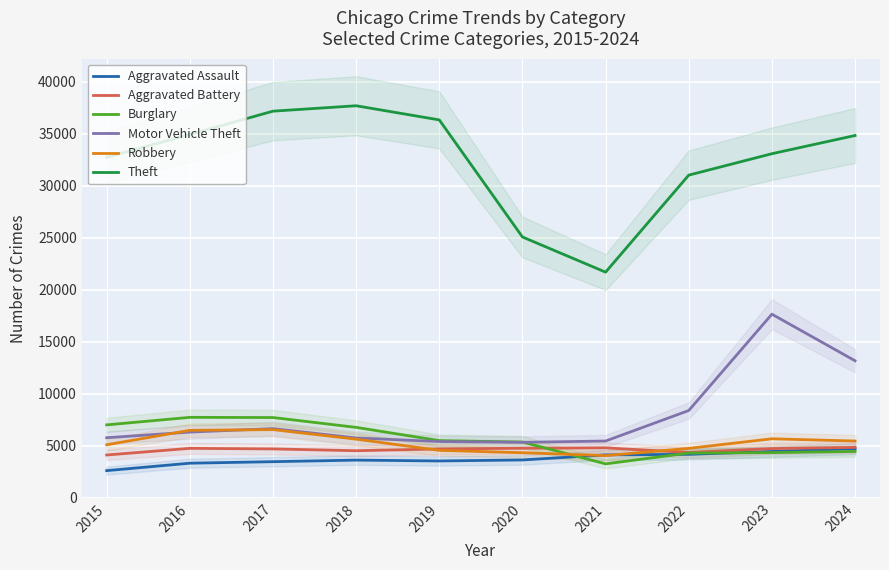

At which label is Burglary closest to 5514?

2019